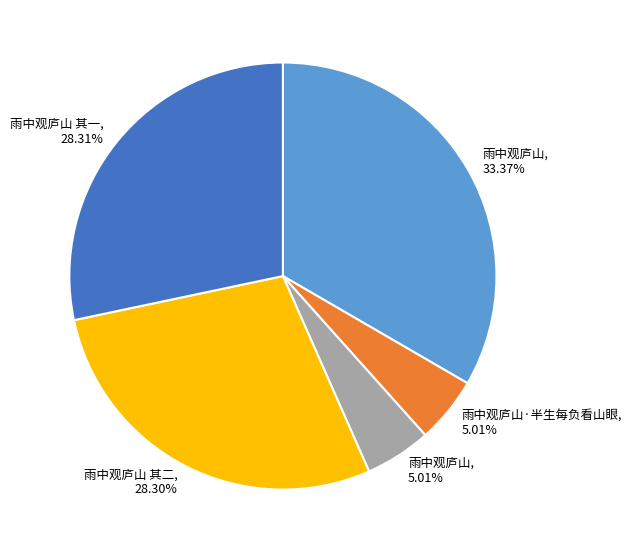

Is there any slice that represents more than half of the pie?

No